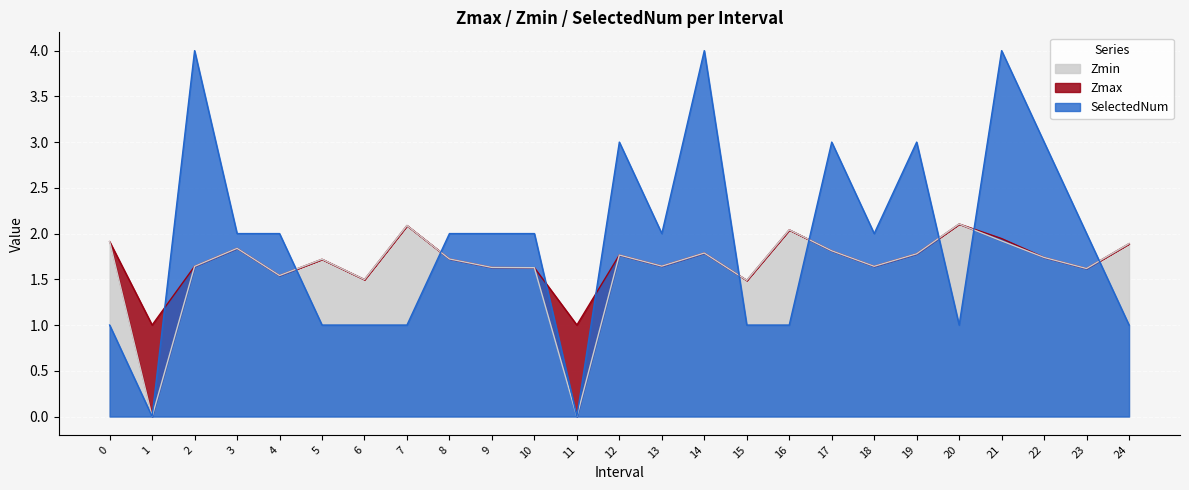

At how many categories does at least one series exceed 0?

25